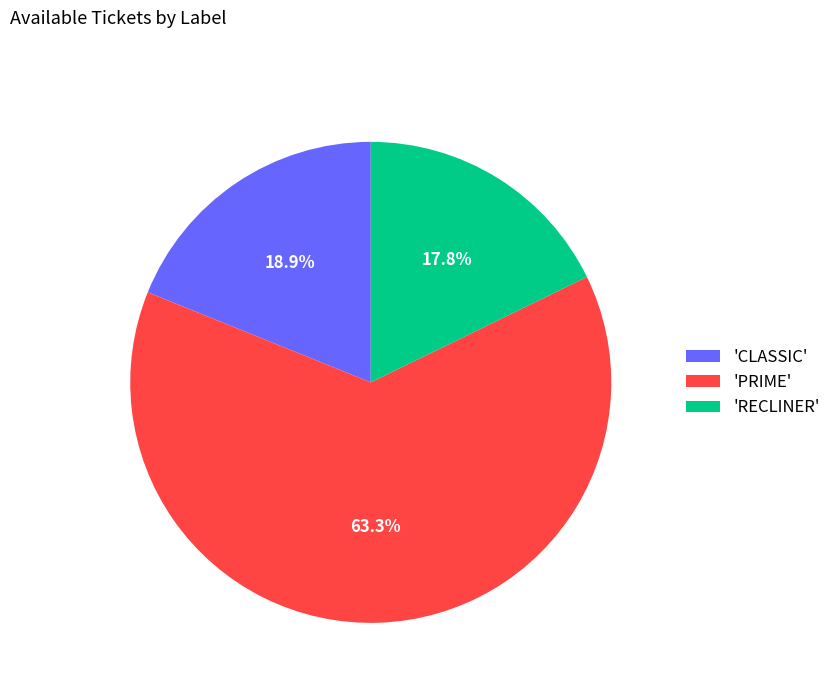

Between 'PRIME' and 'CLASSIC', which is larger?

'PRIME'